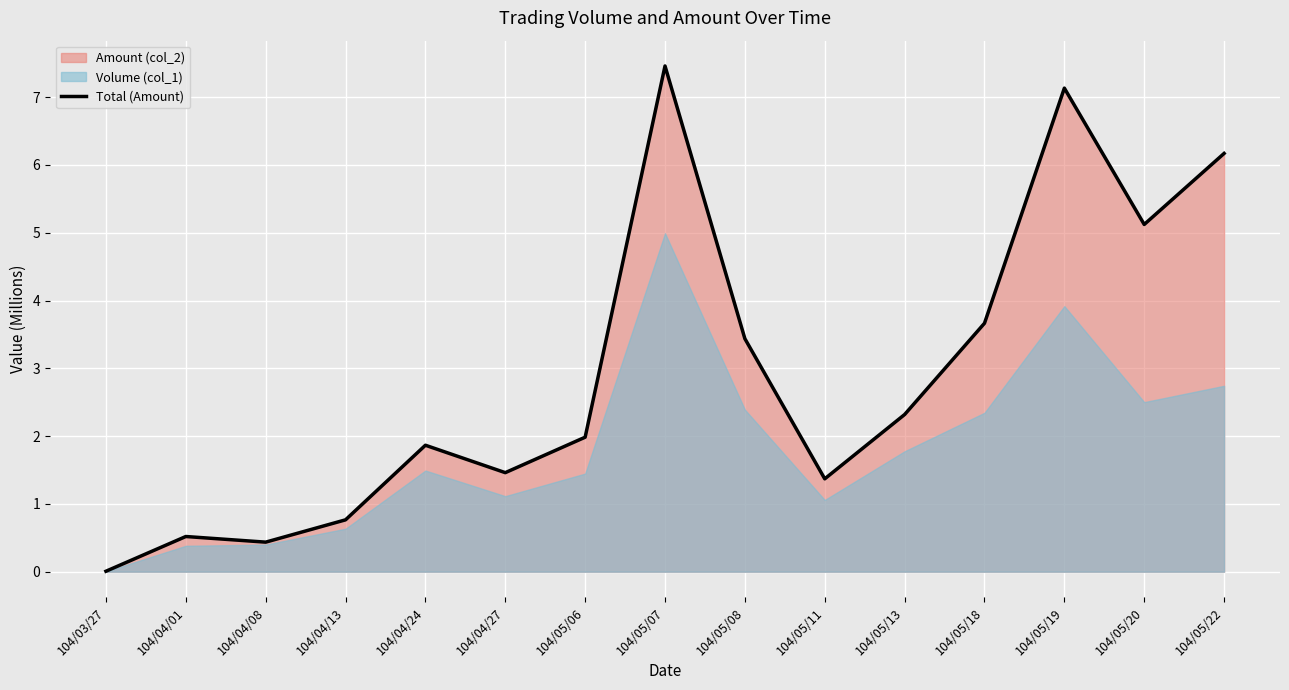

Does the chart display data point markers on the line(s)?

No